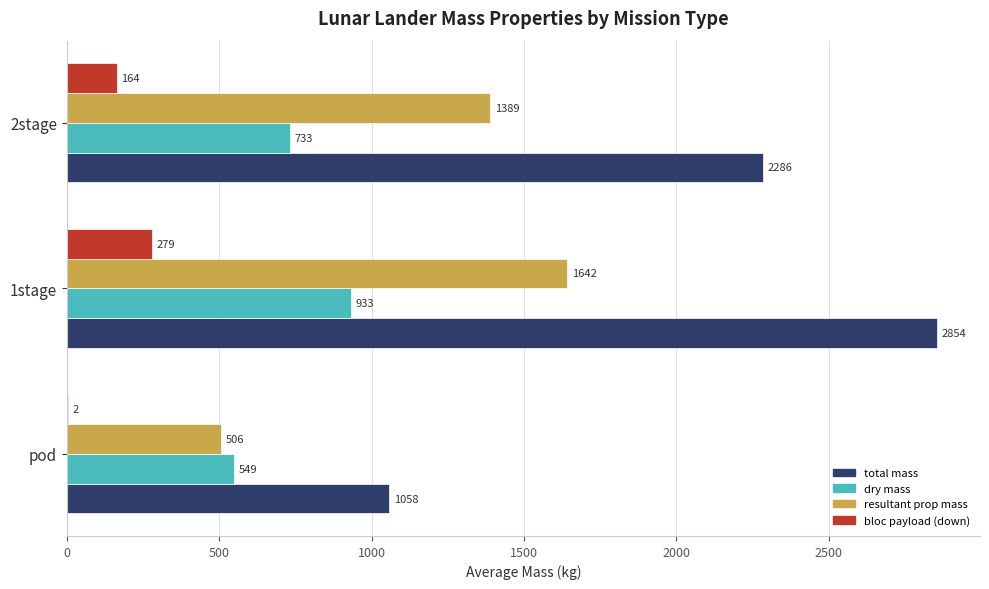

Which label corresponds to the largest value in the chart?

1stage